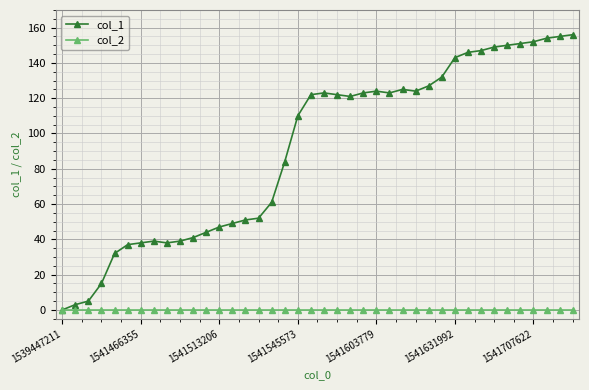

Which series has the widest spread of values?

col_1